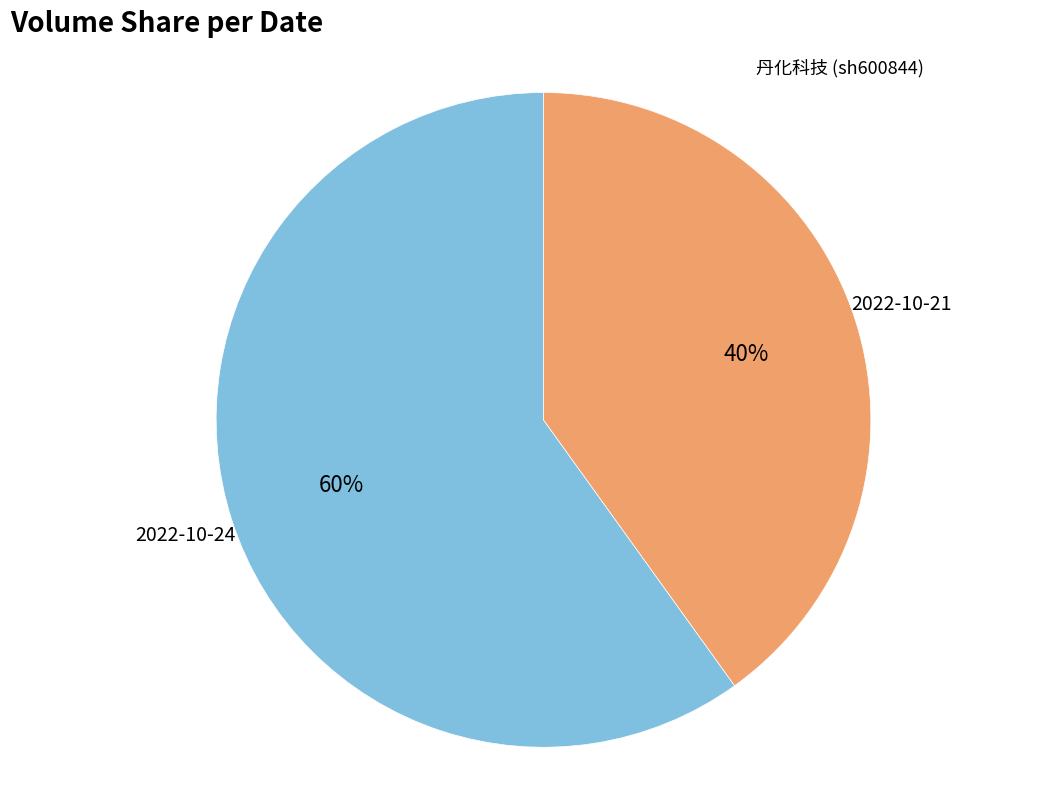

Is there a majority slice in this chart?

Yes